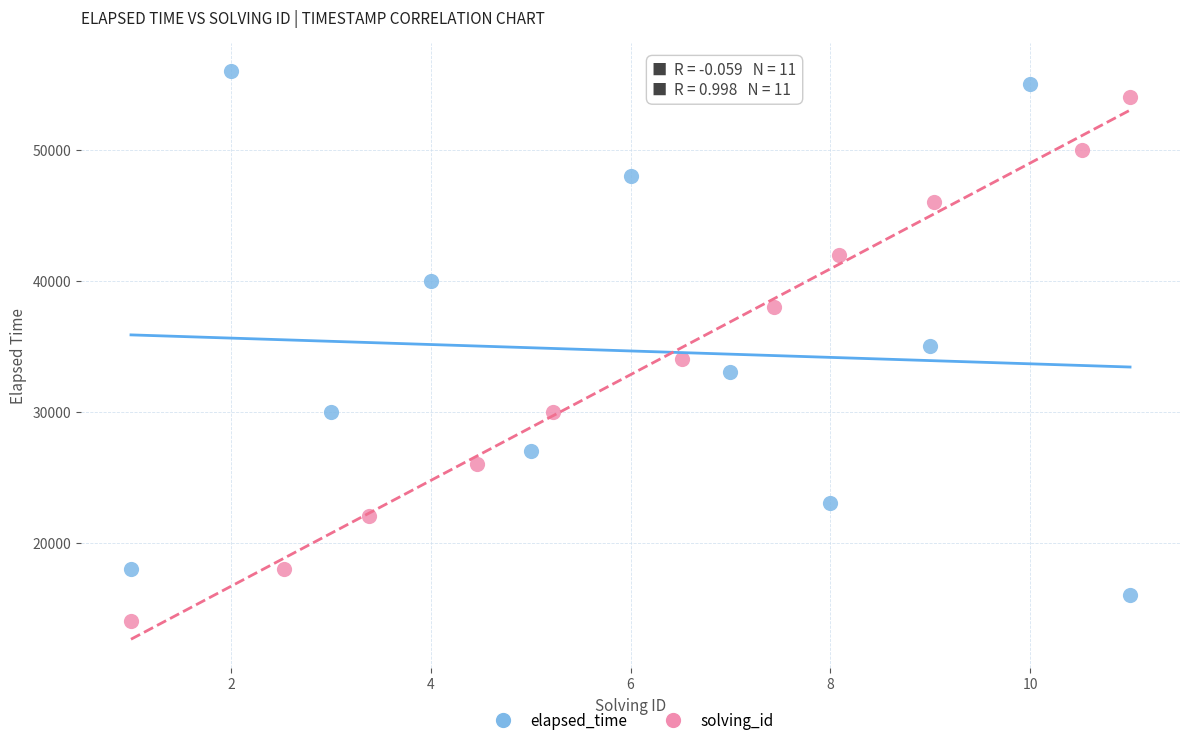

Which series contains the highest Y value?

elapsed_time